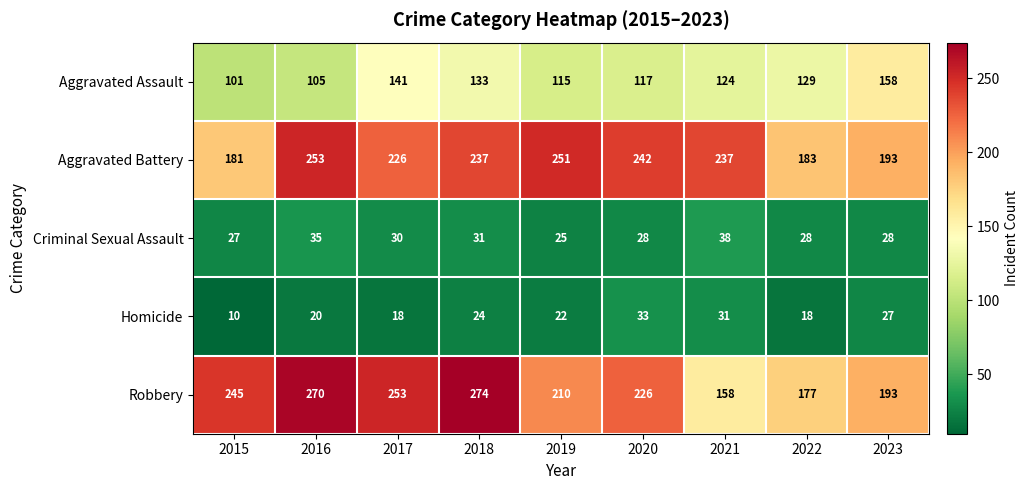

At which category does the chart reach its minimum across all series?

2015